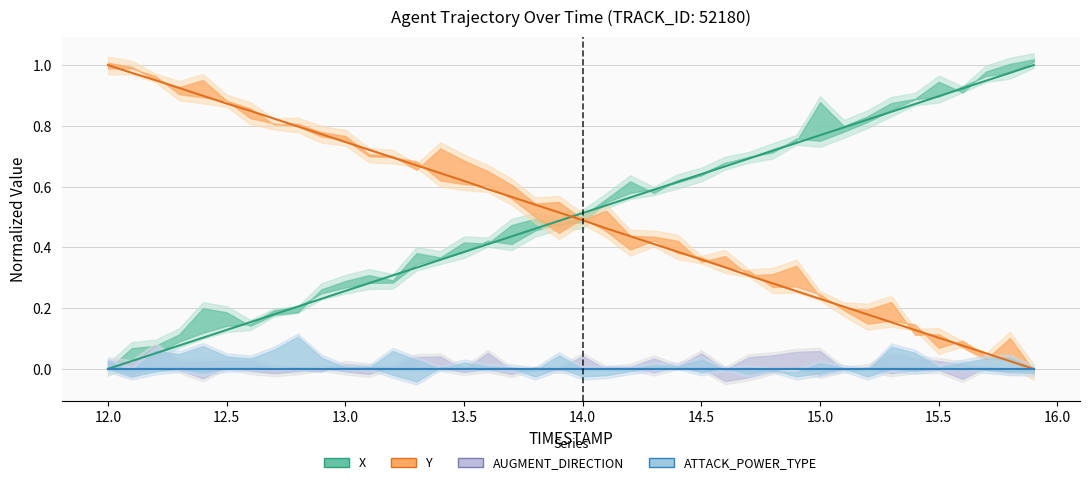

What is the sum of all X values?

20.0